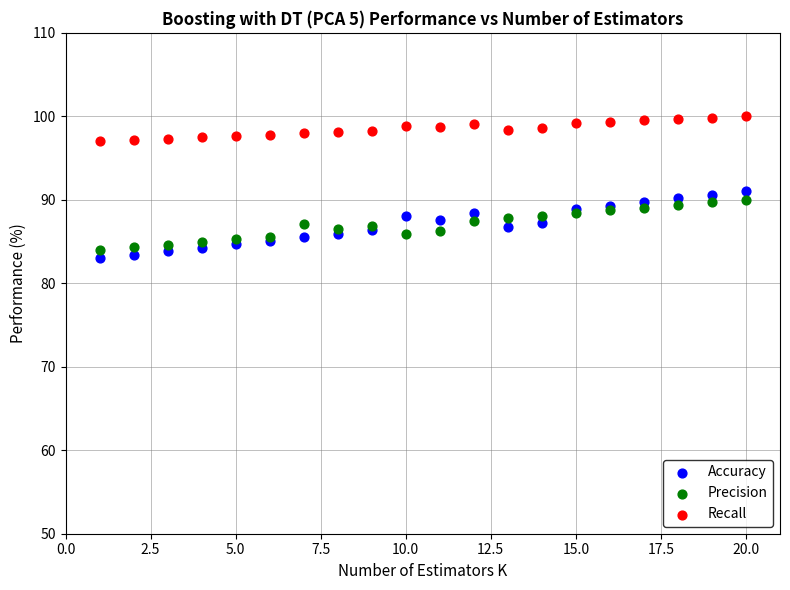

Which series contains the lowest Y value?

Accuracy